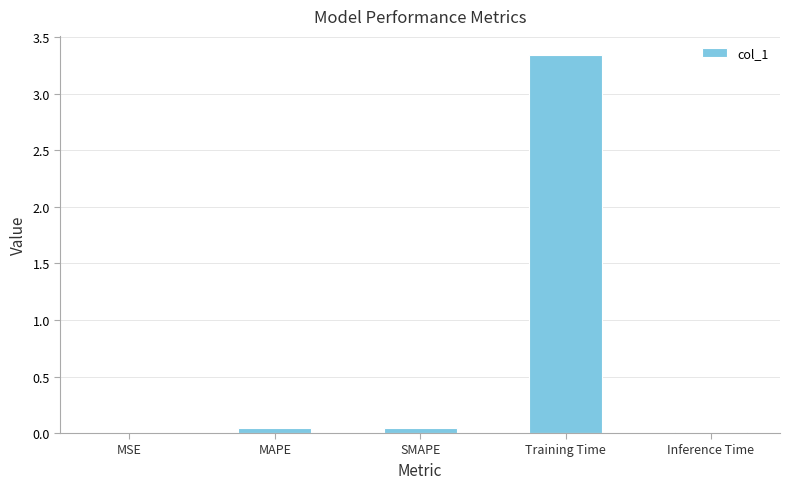

Which label corresponds to the largest value in the chart?

Training Time